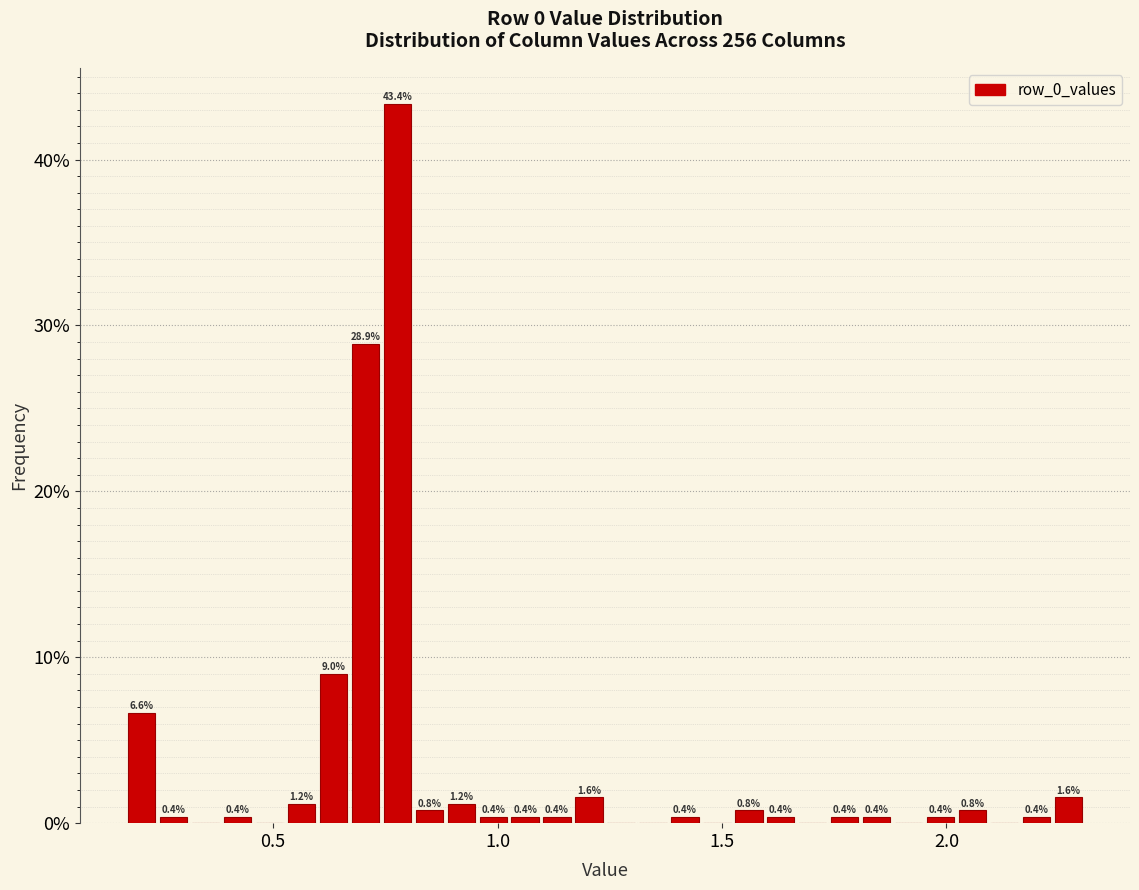

Around what value on the x-axis is the tallest bar? Give the approximate position of its centre, as read against the axis.

0.80